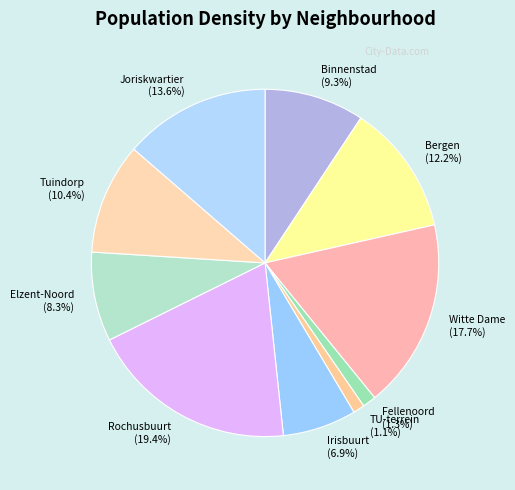

Approximately how many times larger is the value at Witte Dame compared to Elzent-Noord?

2.1